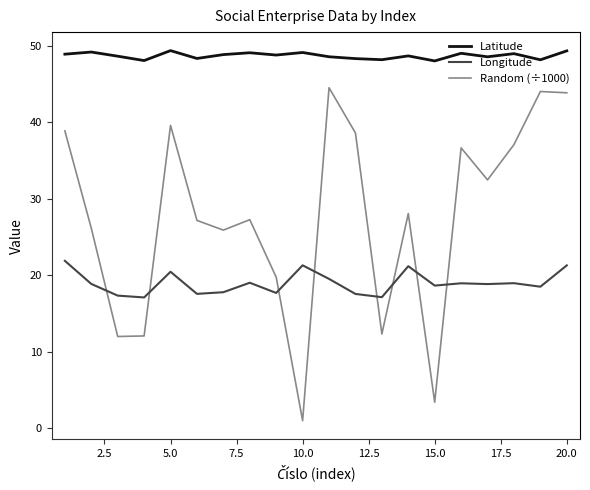

What is the difference between the maximum and minimum values in the Random (÷1000) series?

43.6